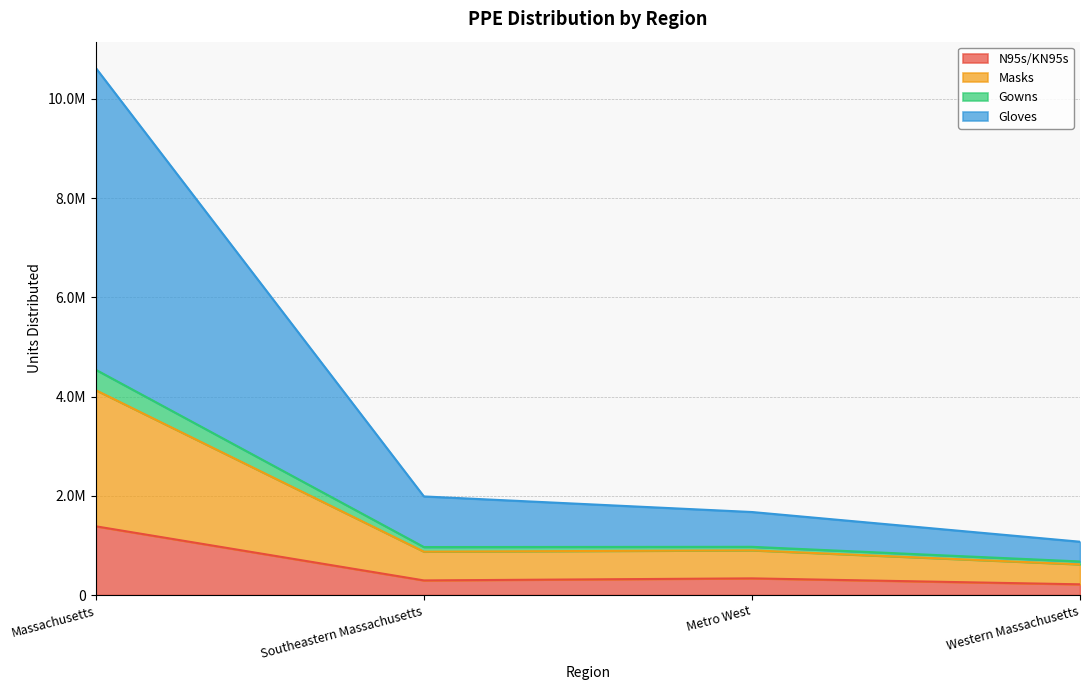

How many values in the Gloves series exceed 900891?

2